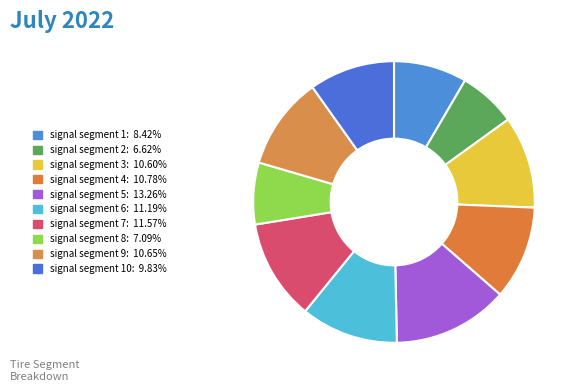

Count the number of slices in the pie.

10